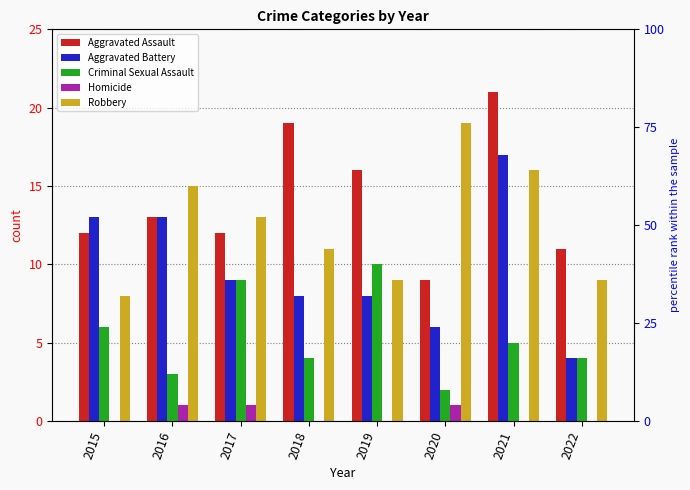

What is the total value across all series at 2021?

59